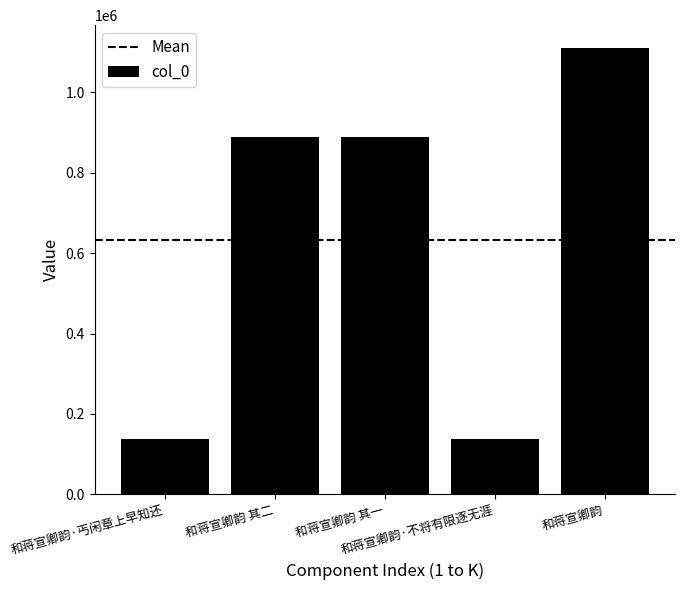

Approximately how many times larger is the value at 和蒋宣卿韵 compared to 和蒋宣卿韵 其二?

1.3